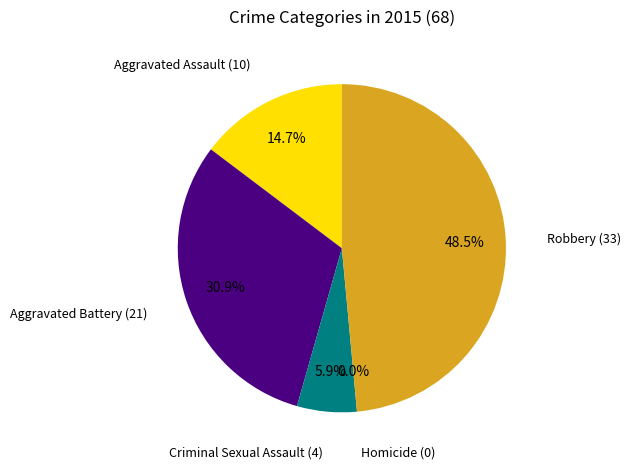

True or false: Robbery accounts for 49% of the total.

True